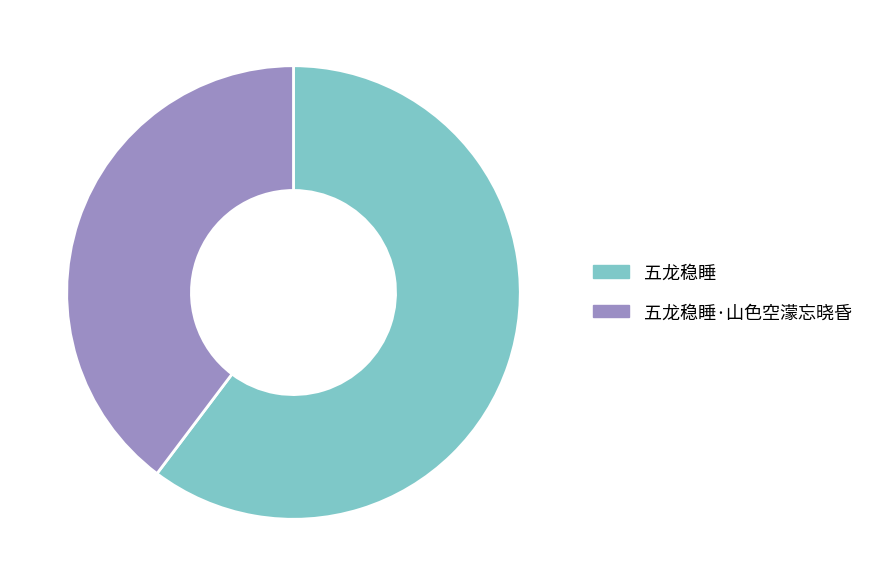

What is the smallest slice in the pie chart?

五龙稳睡·山色空濛忘晓昏